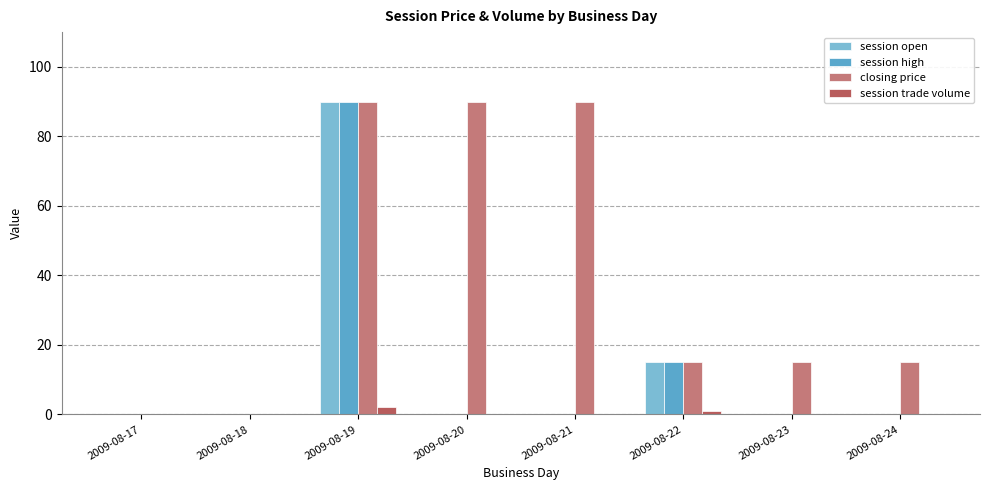

What is the sum of the closing price values at 2009-08-24 and 2009-08-18?

15